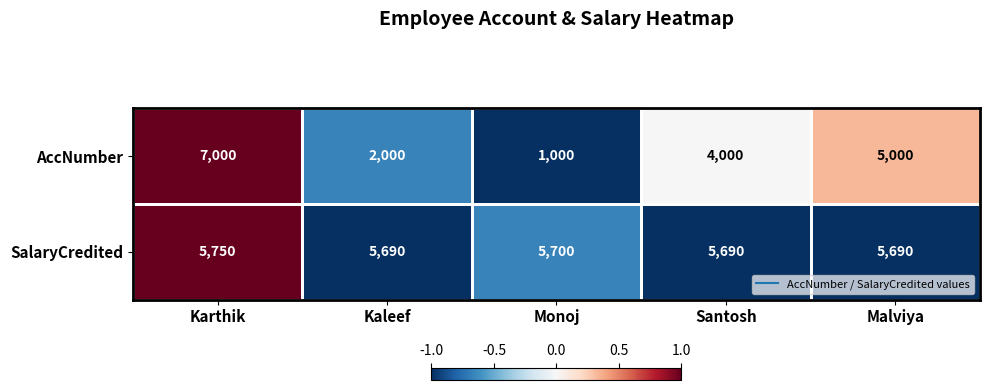

At Malviya, list the series in order from smallest to largest.

AccNumber, SalaryCredited